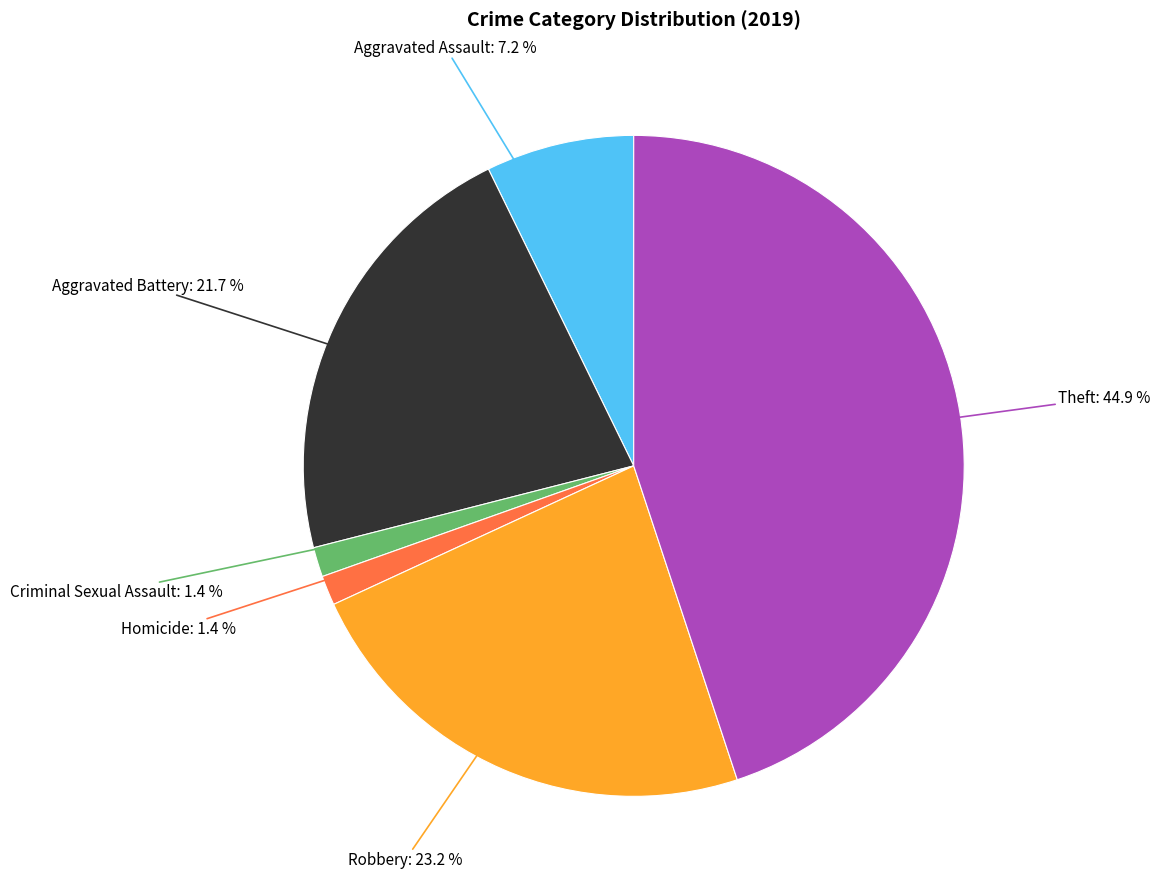

Is there any slice that represents more than half of the pie?

No